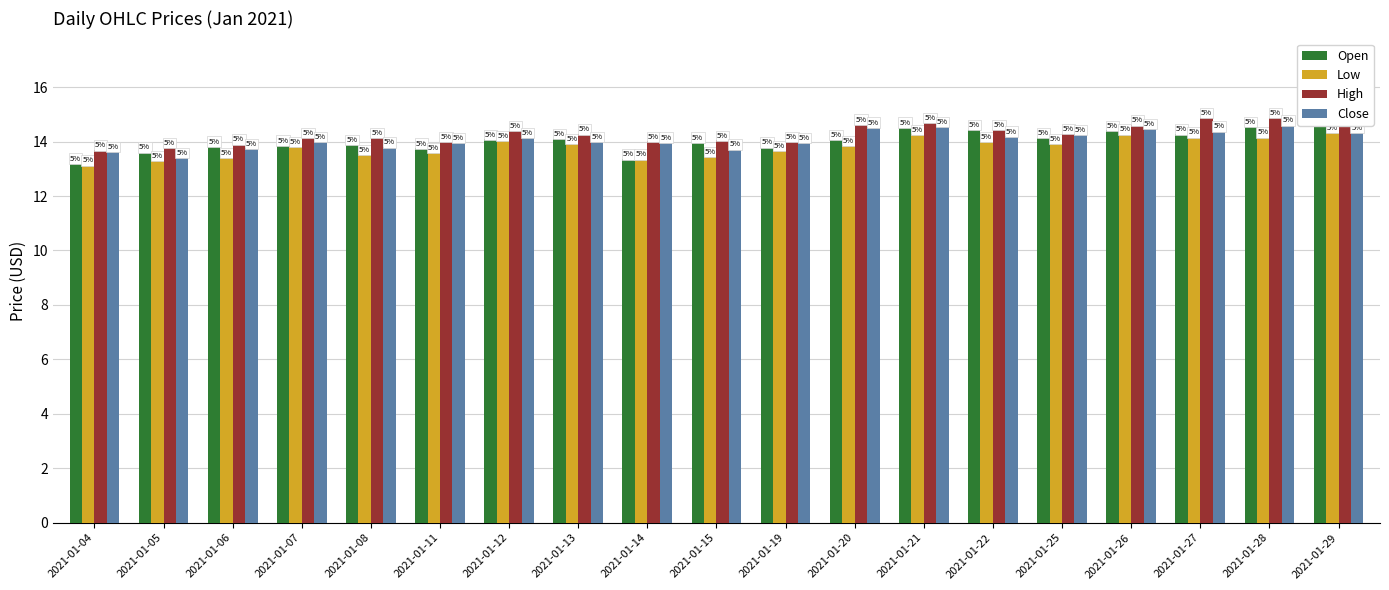

Reading left to right, list all the values displayed in this chart.

Open: 13.2	13.6	13.8	13.9	13.9	13.8	14.1	14.1	13.4	14.0	13.8	14.1	14.5	14.4	14.1	14.4	14.3	14.6	14.7
Low: 13.1	13.3	13.4	13.8	13.5	13.6	14.0	13.9	13.4	13.4	13.7	13.9	14.3	14.0	13.9	14.3	14.2	14.2	14.3
High: 13.7	13.8	13.9	14.2	14.1	14.0	14.4	14.3	14.0	14.0	14.0	14.6	14.7	14.4	14.3	14.6	14.9	14.9	15.1
Close: 13.6	13.4	13.8	14.0	13.8	14.0	14.2	14.0	14.0	13.7	14.0	14.5	14.6	14.2	14.3	14.5	14.4	14.6	14.3